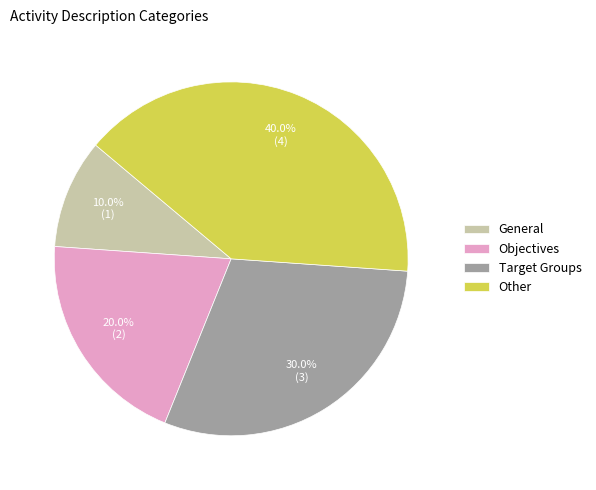

Count the number of slices in the pie.

4